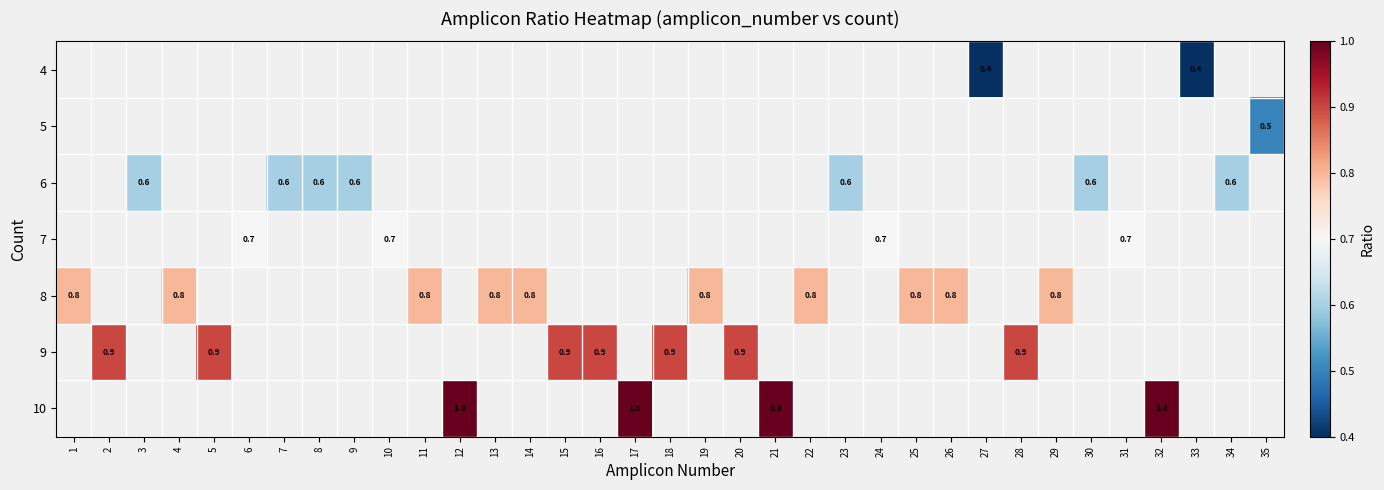

List the series in order of their peak value, lowest first.

4, 5, 6, 7, 8, 9, 10